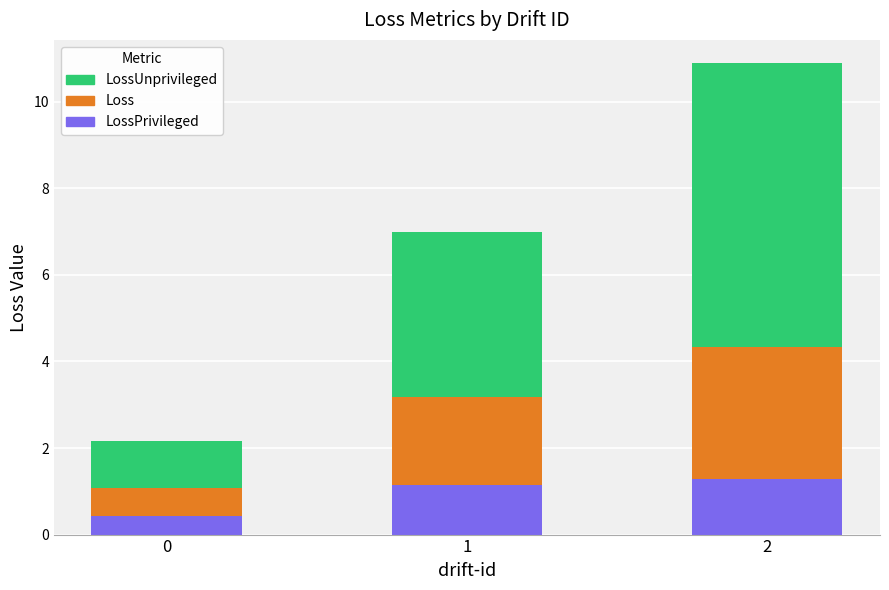

What is the total value across all series at 1?

7.0